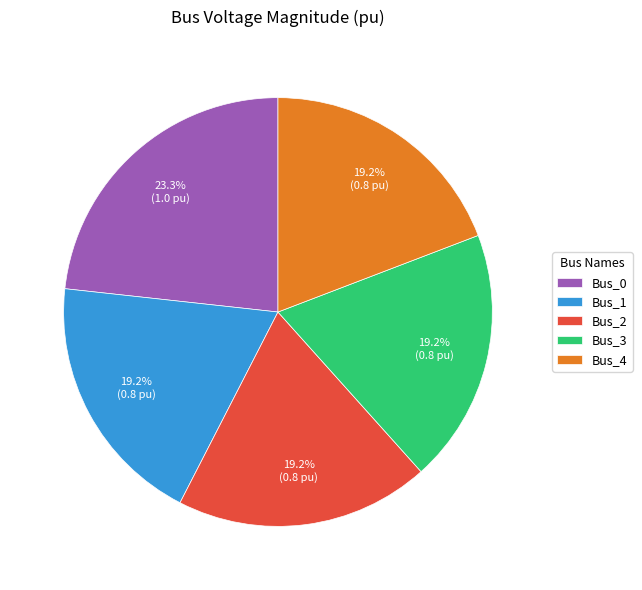

Combined, do Bus_1 and Bus_3 account for over 50%?

No